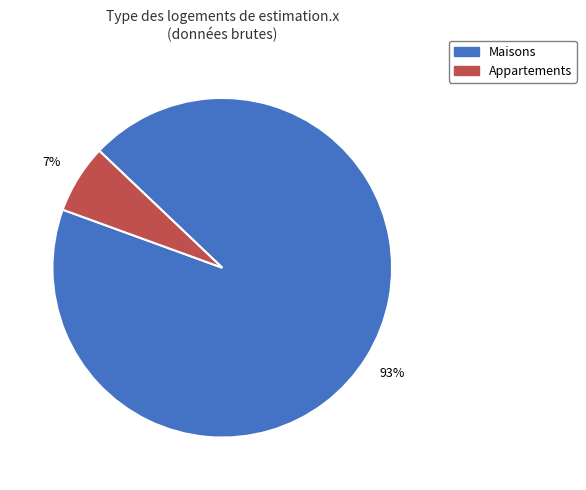

What is the largest slice in the pie chart?

Maisons